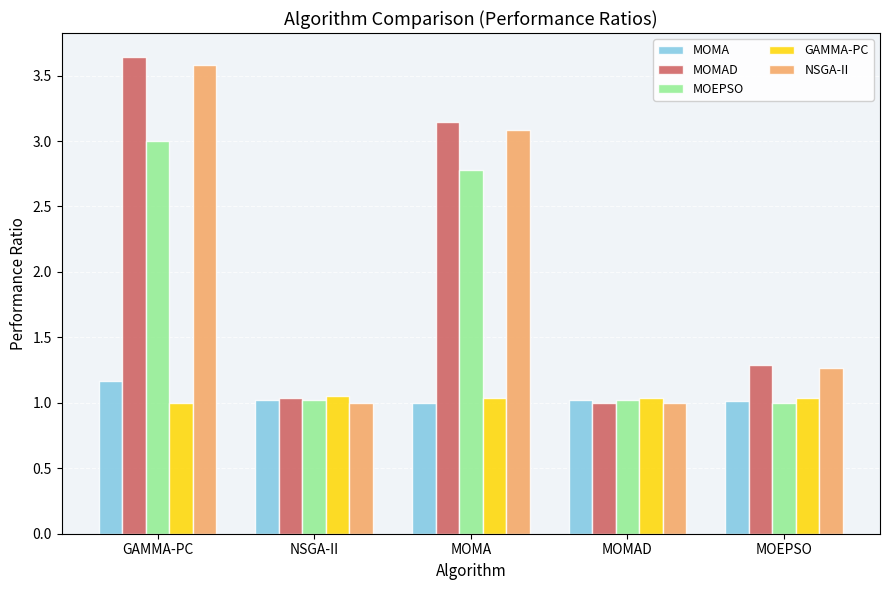

What is the label of the 3rd bar from the left?

MOMA